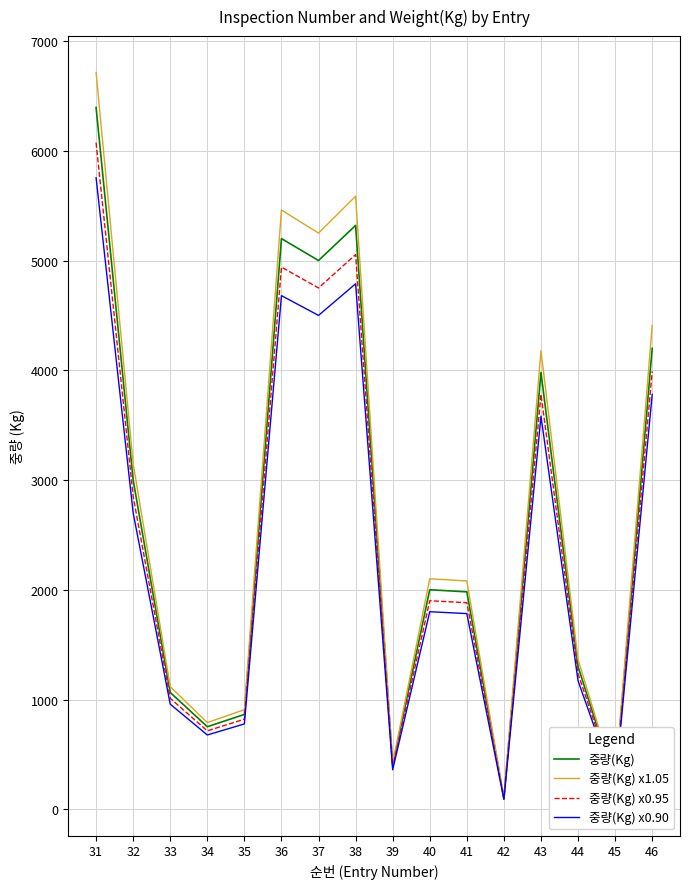

At which label is 중량(Kg) x1.05 closest to 3409?

32